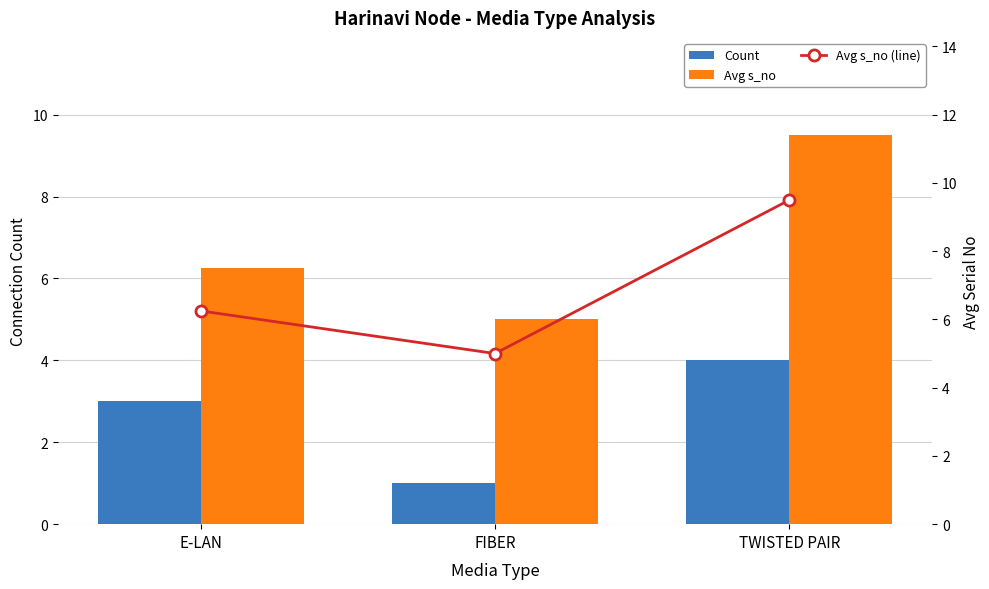

List the series in order of their peak value, lowest first.

Count, Avg s_no, Avg s_no (line)